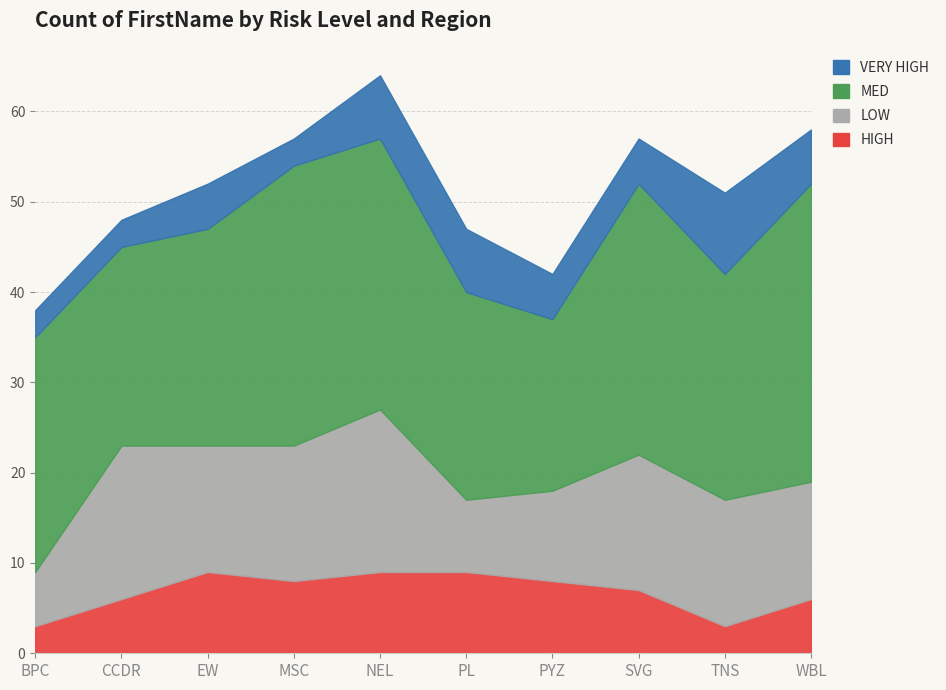

Does the chart display data point markers on the line(s)?

No